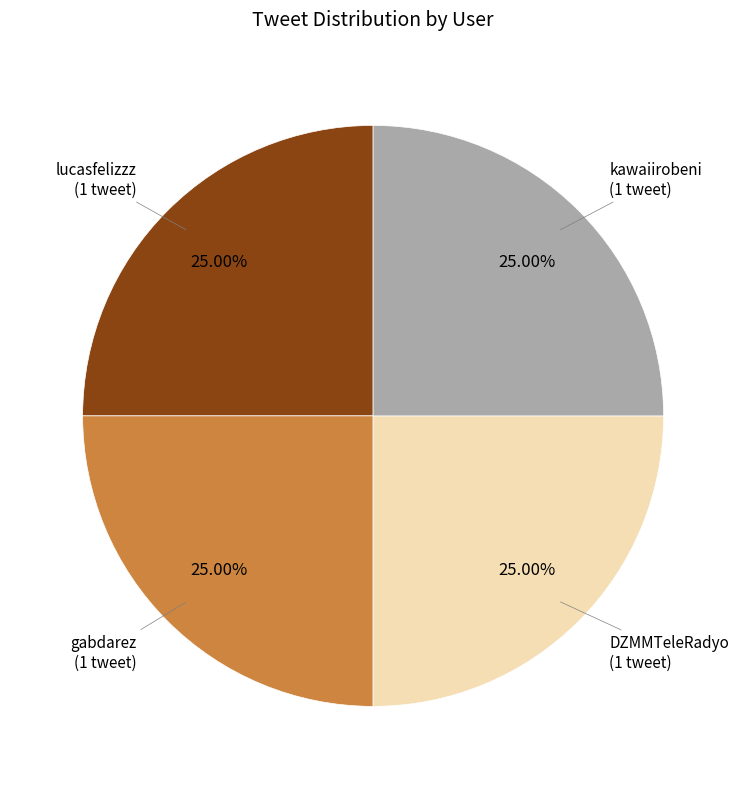

To the nearest percent, what is the difference between the largest and smallest slice percentages?

0%